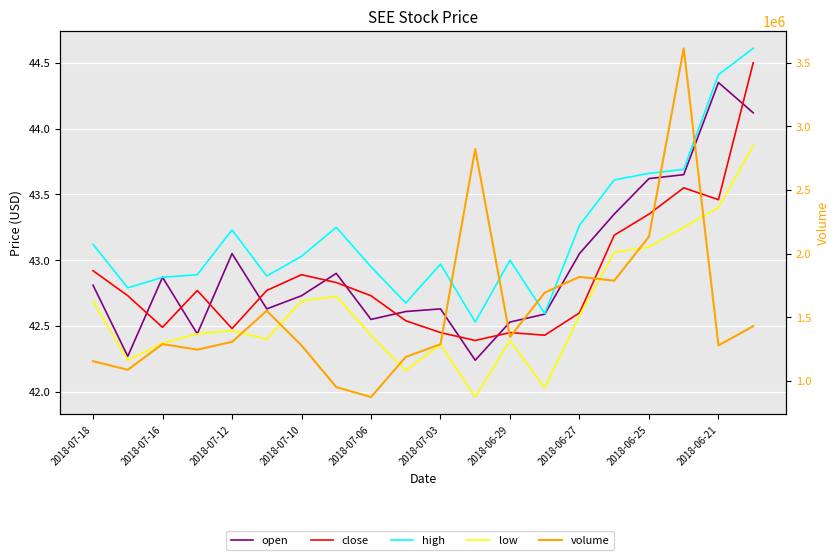

Is the value of open at 11 greater than the value of volume at 2018-06-21?

No